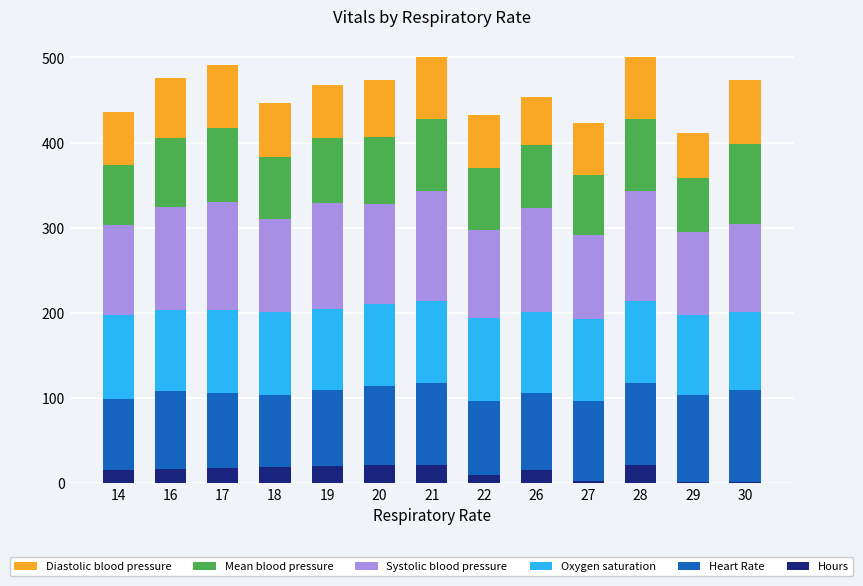

True or false: Hours has a value of 22.0 at 28.

True